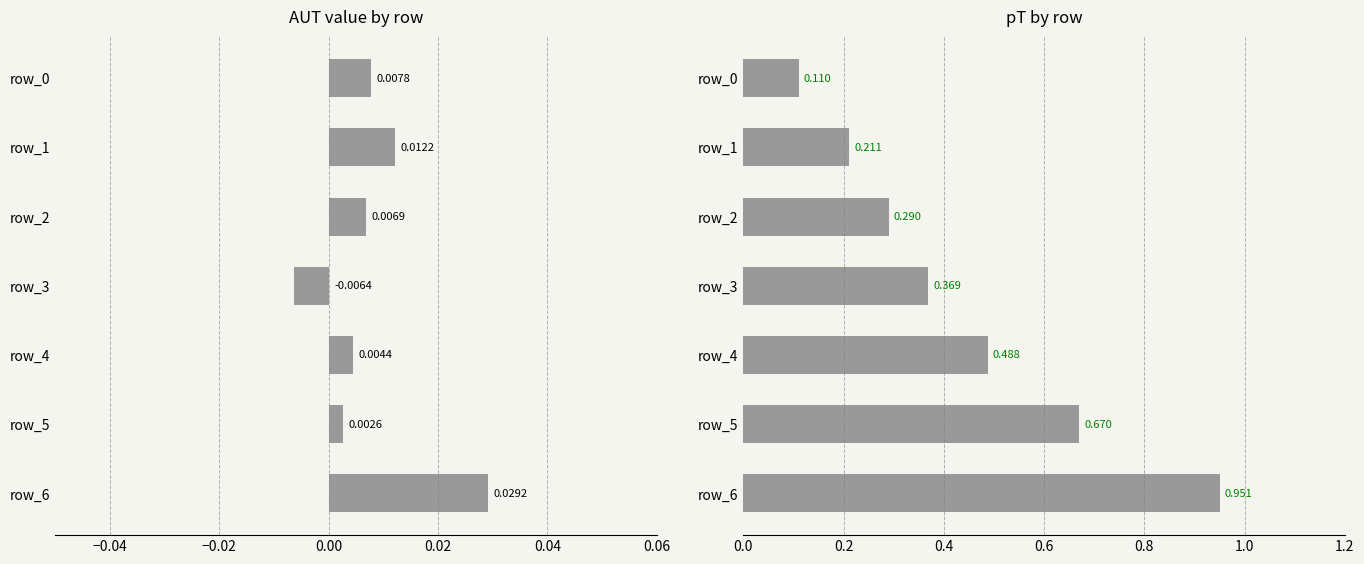

How many data points in value are less than 0?

1